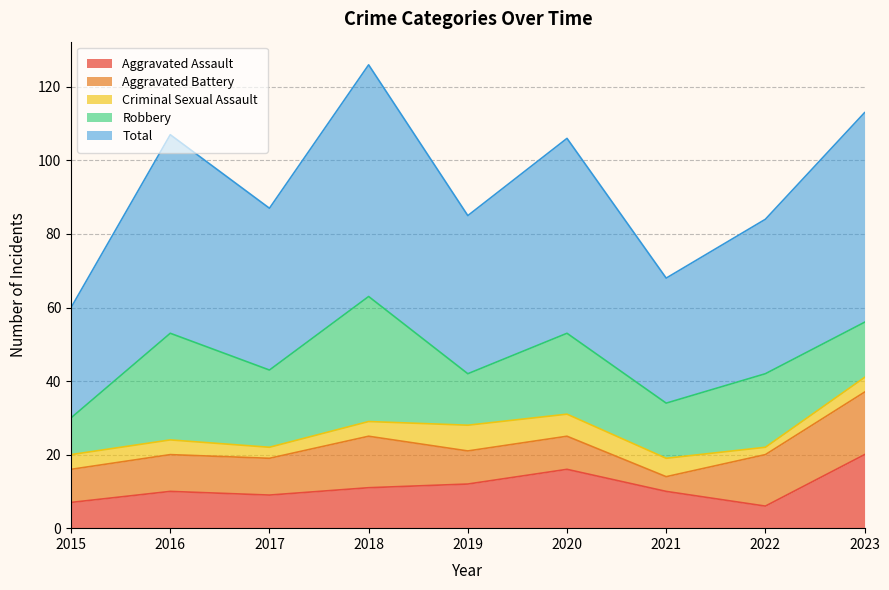

What is the minimum value for Criminal Sexual Assault?

2